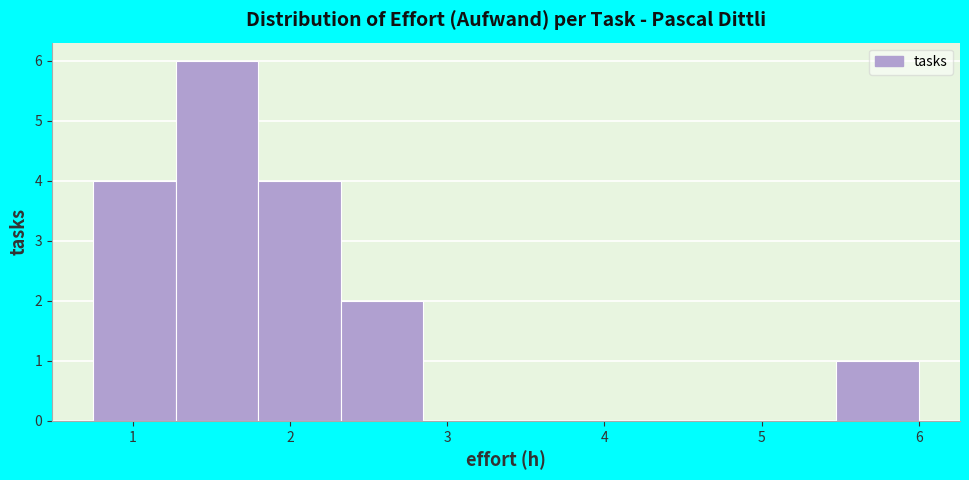

What is the height of the bar covering 1.3 to 1.8 on the x-axis? Neither the bar edges nor the heights are printed on the chart, so give them approximately, as read against the axes.

6